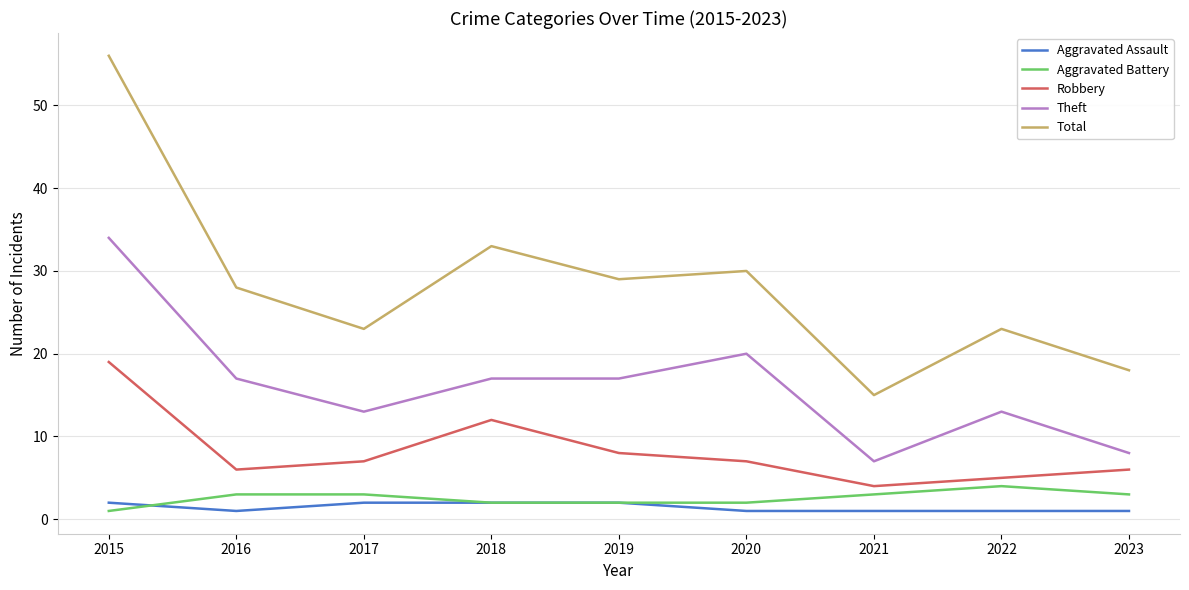

How many interior local peaks does the Total series have?

3